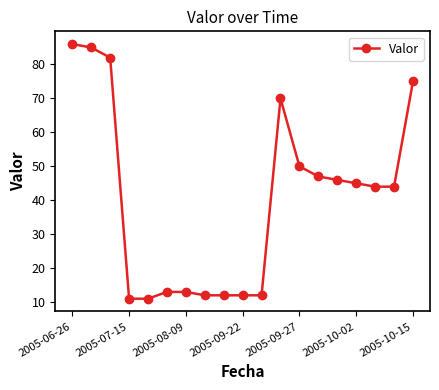

What is the maximum value shown in the chart?

86